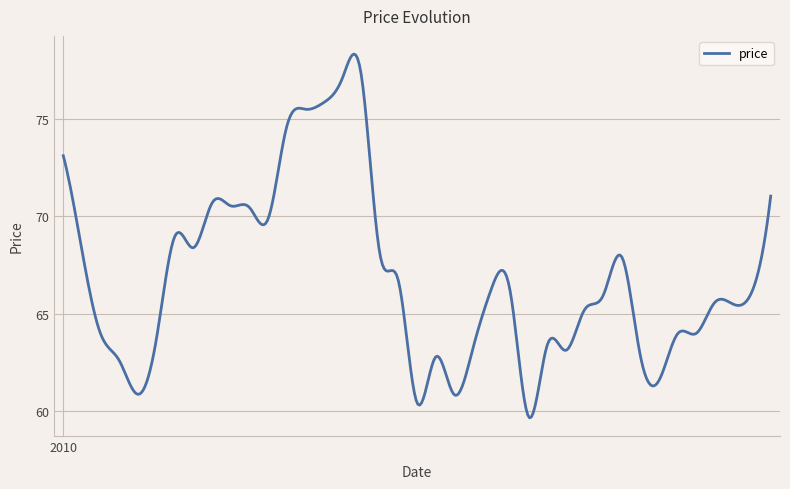

What is the difference between the maximum and minimum values?

18.6